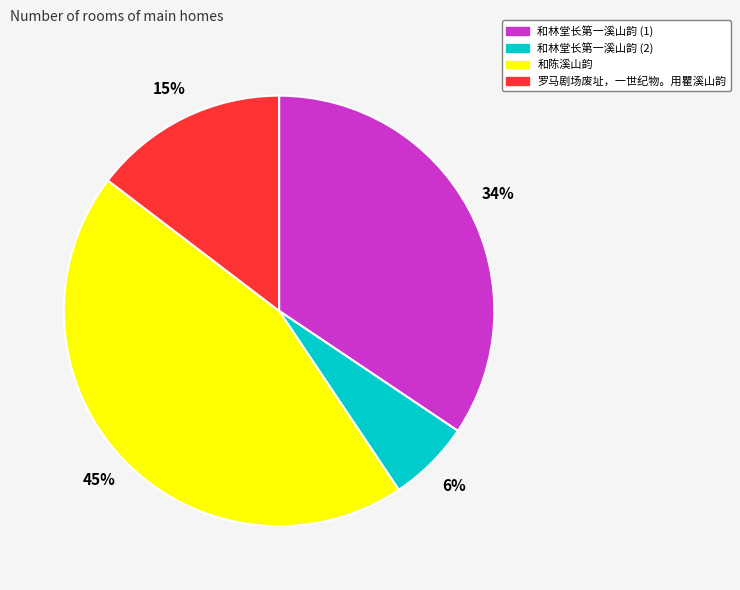

To the nearest percent, what portion does 和陈溪山韵 represent?

45%